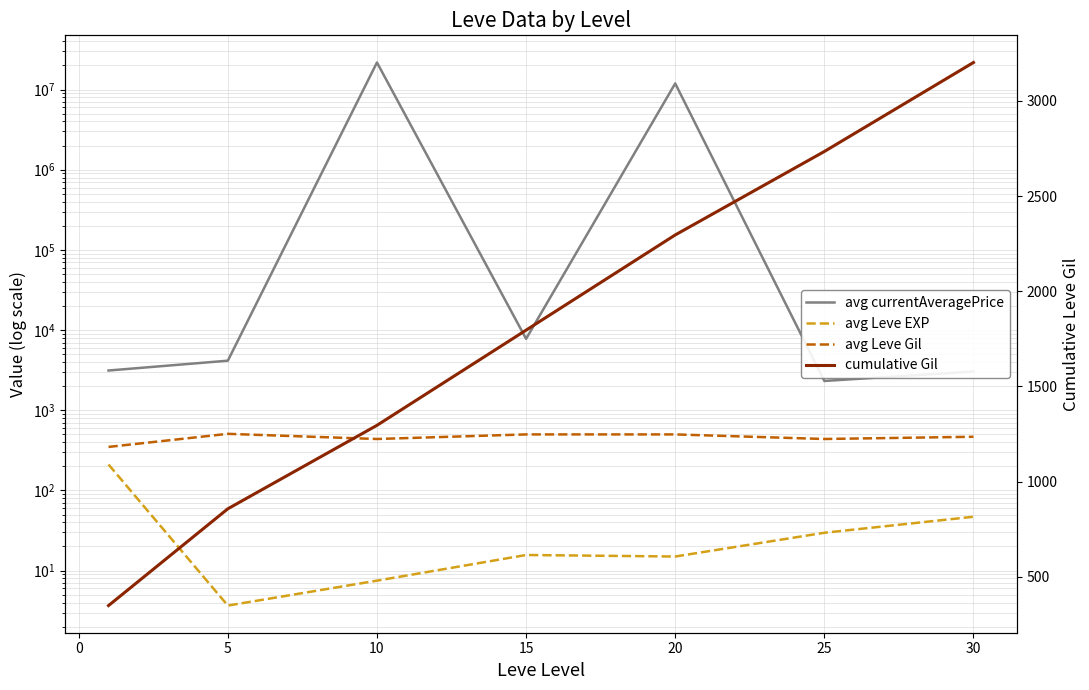

What is the minimum value shown in the chart?

3.7